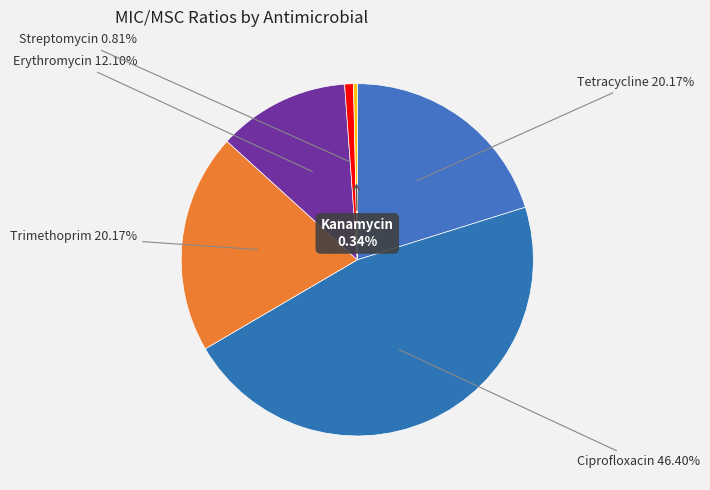

Which slice is the largest?

Ciprofloxacin